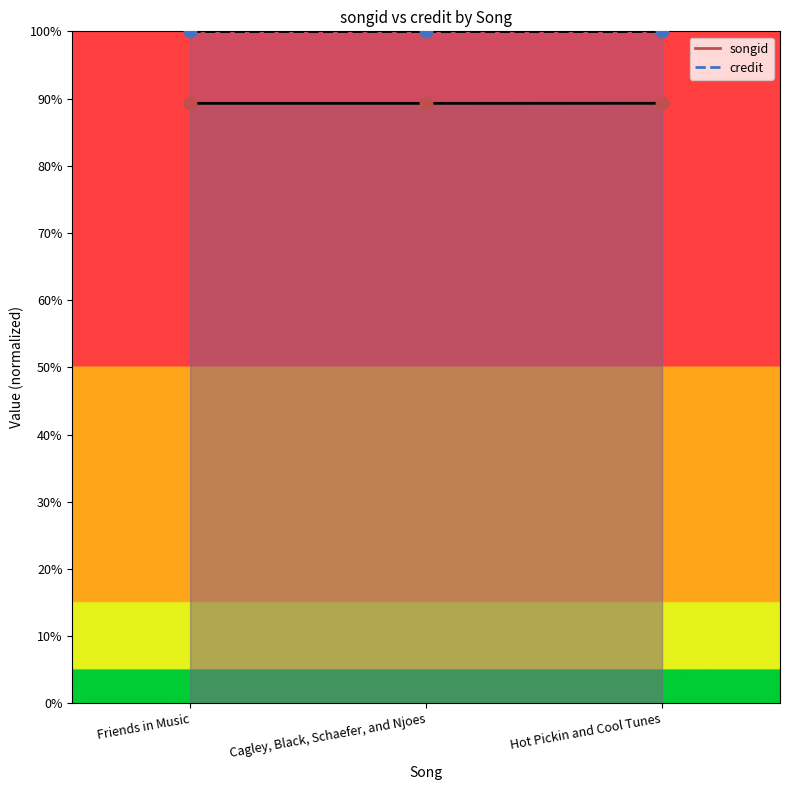

What is the ratio of the value at Friends in Music to the value at Hot Pickin and Cool Tunes?

1.0